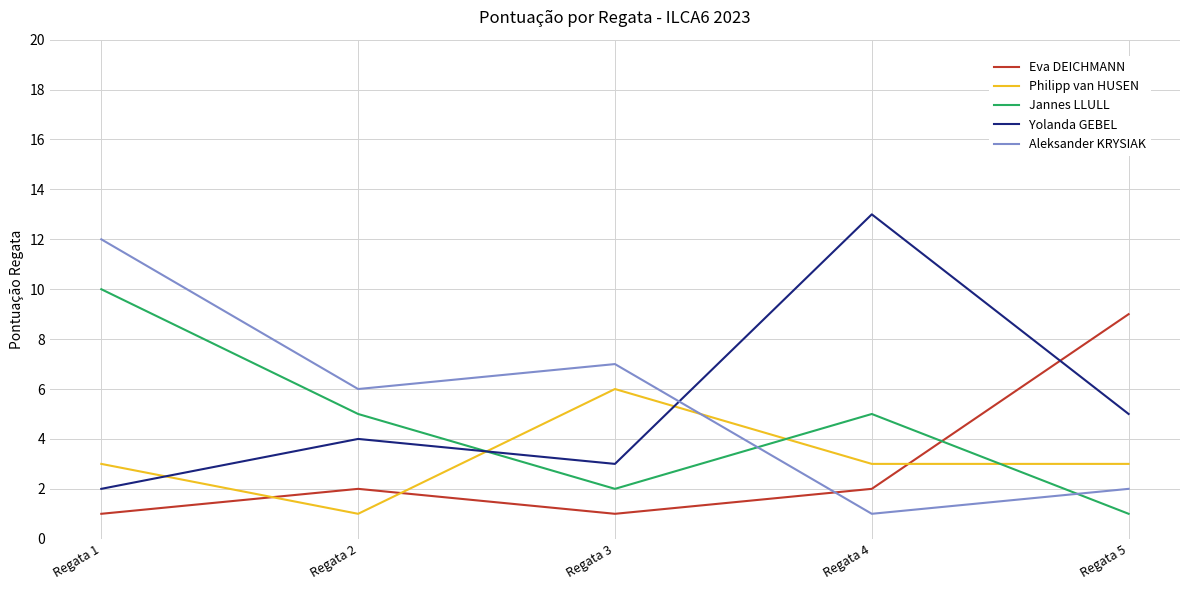

Reading left to right, extract all data points from this chart.

Eva DEICHMANN: 1	2	1	2	9
Philipp van HUSEN: 3	1	6	3	3
Jannes LLULL: 10	5	2	5	1
Yolanda GEBEL: 2	4	3	13	5
Aleksander KRYSIAK: 12	6	7	1	2